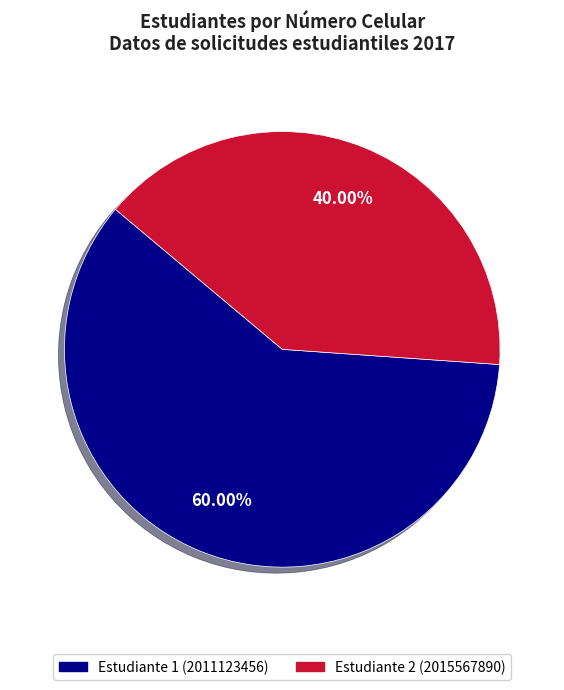

True or false: Estudiante 2 (2015567890) accounts for 50% of the total.

False